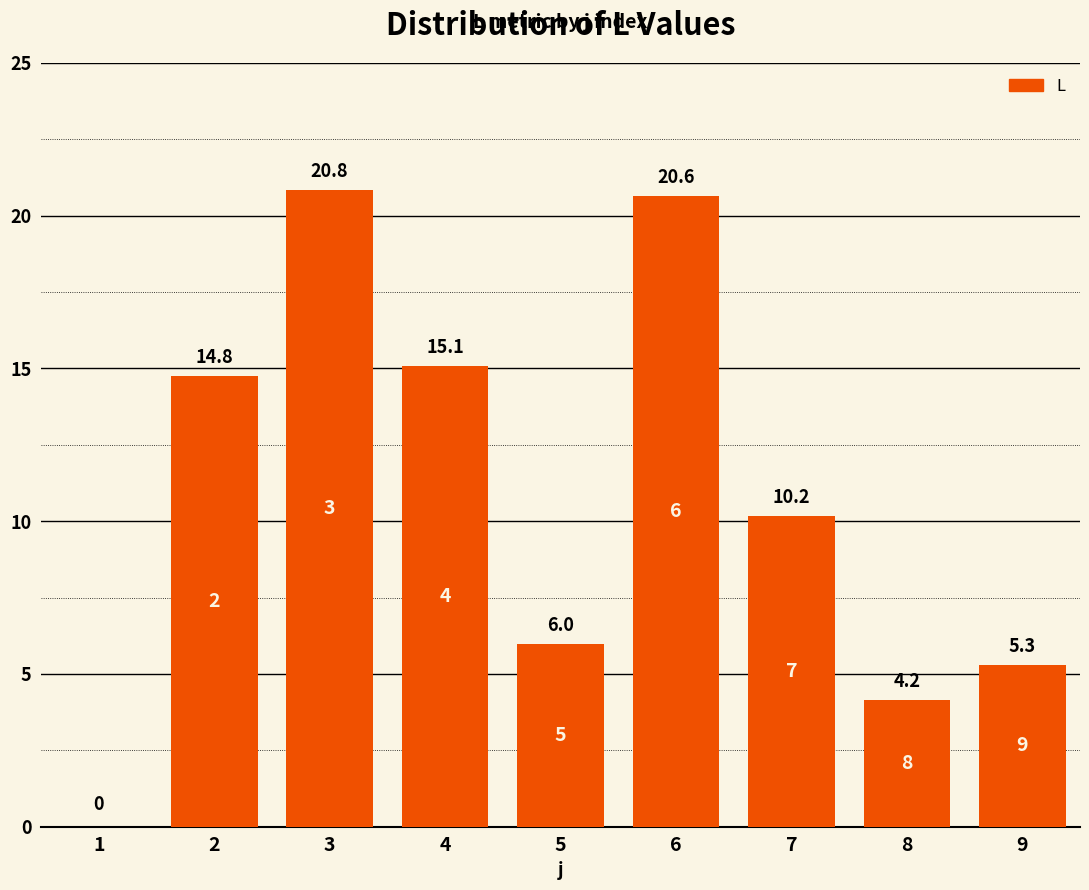

Which has a higher value, 4 or 3?

3